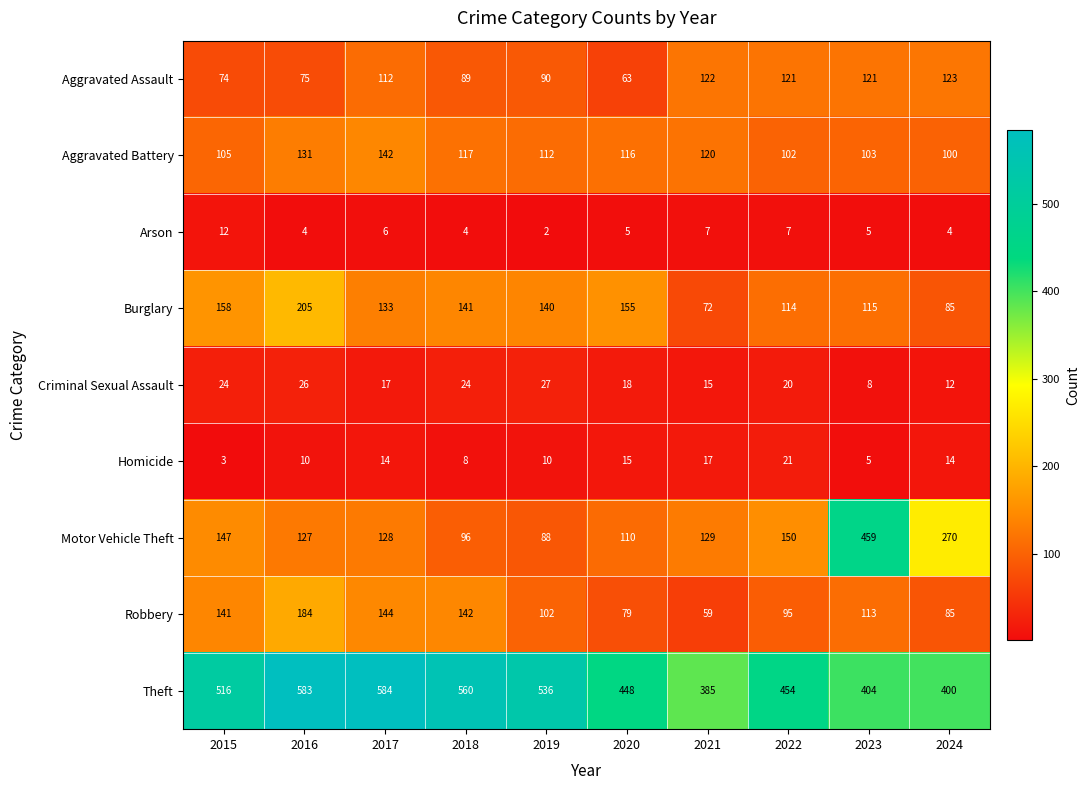

At how many categories does at least one series exceed 6?

10